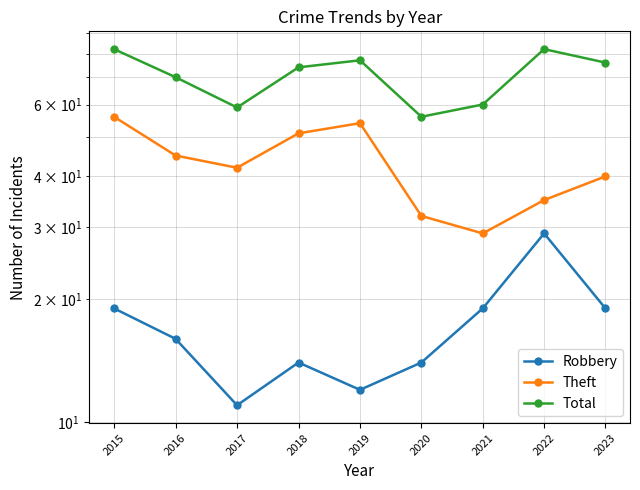

At how many categories does at least one series exceed 62?

6